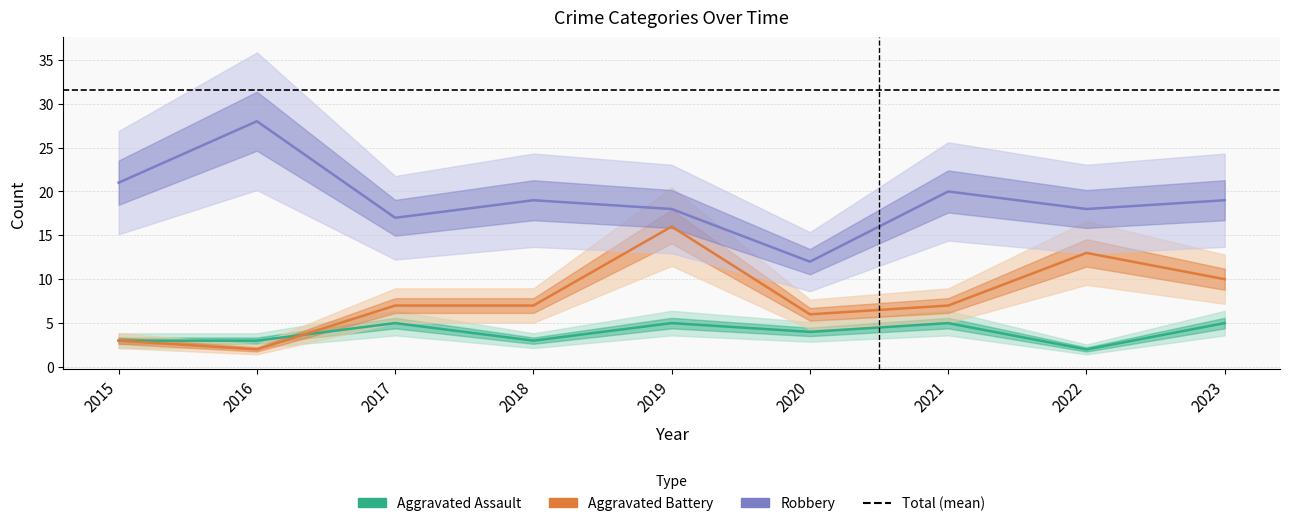

What is the value of the Aggravated Battery point at the 1st from the left?

3